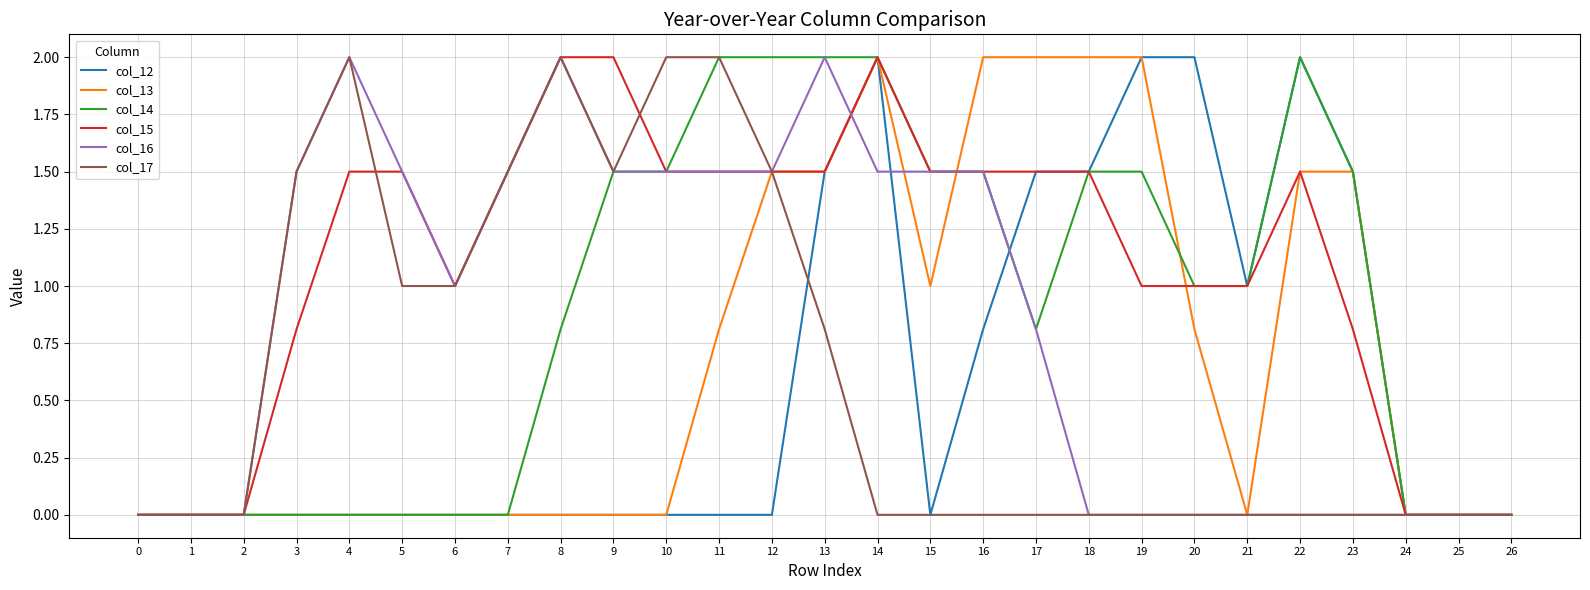

Is the value of col_16 at 15 greater than the value of col_17 at 0?

Yes